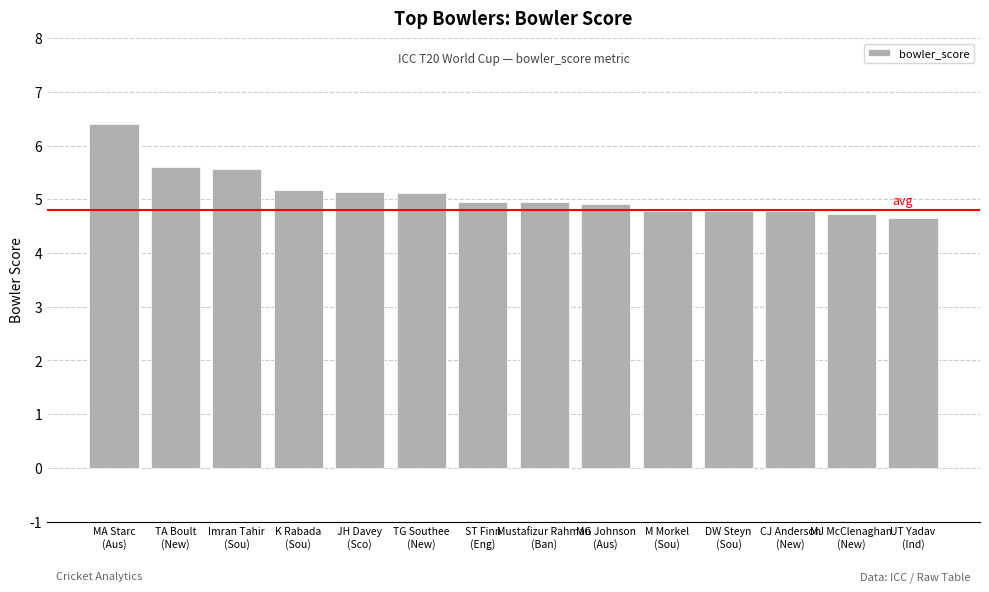

Approximately how many times larger is the value at TA Boult
(New) compared to UT Yadav
(Ind)?

1.2